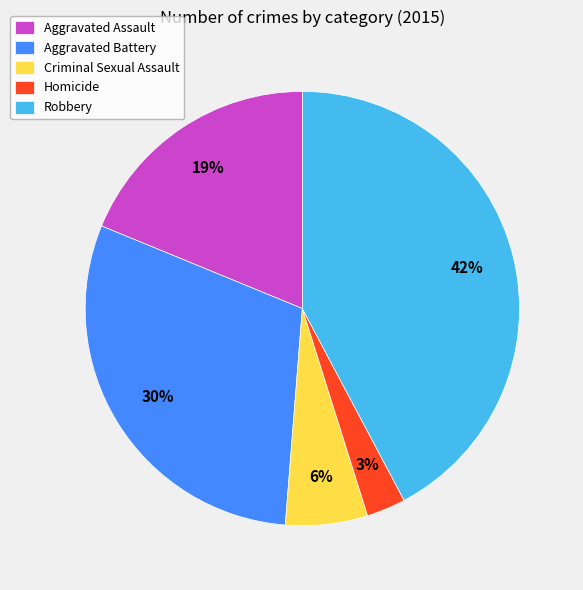

Combined, do Homicide and Aggravated Battery account for over 50%?

No